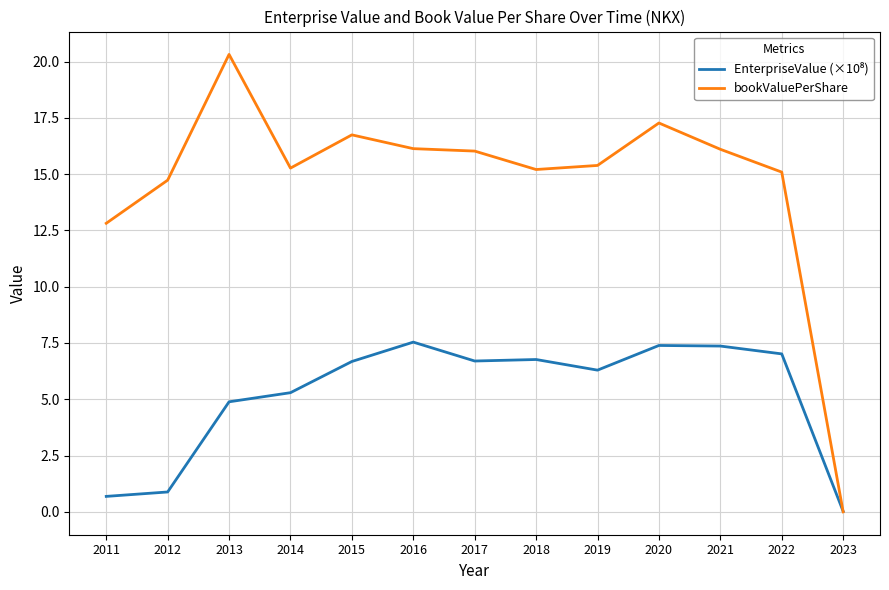

Which series has the widest spread of values?

bookValuePerShare